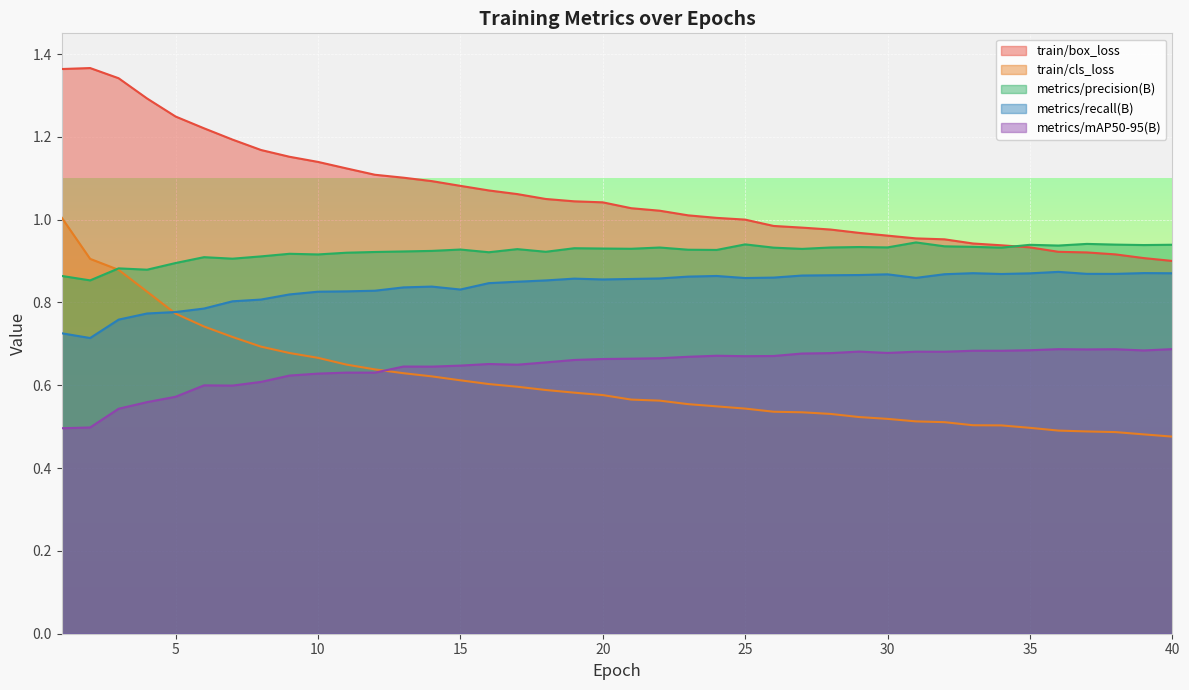

Which label corresponds to the smallest value in the chart?

40